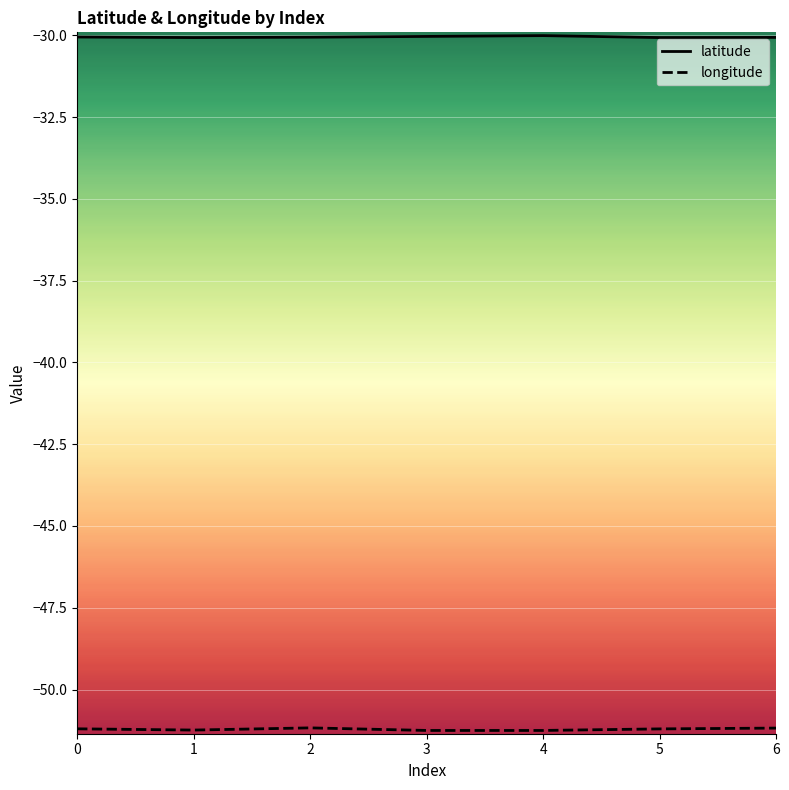

What is the total value across all series at 5?

-81.3